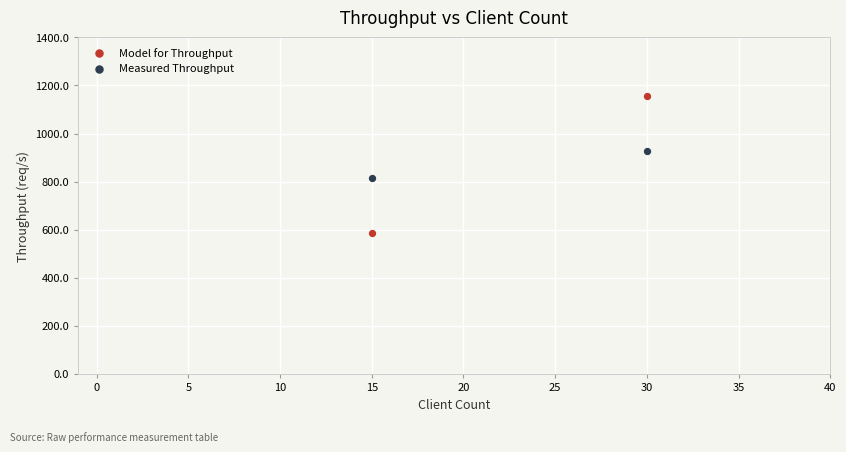

What are all the series names shown in the legend?

Model for Throughput, Measured Throughput